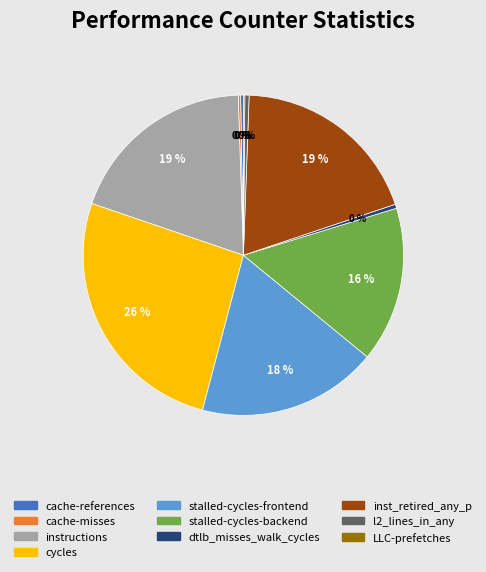

Is it true that cycles is 26% of the pie?

True